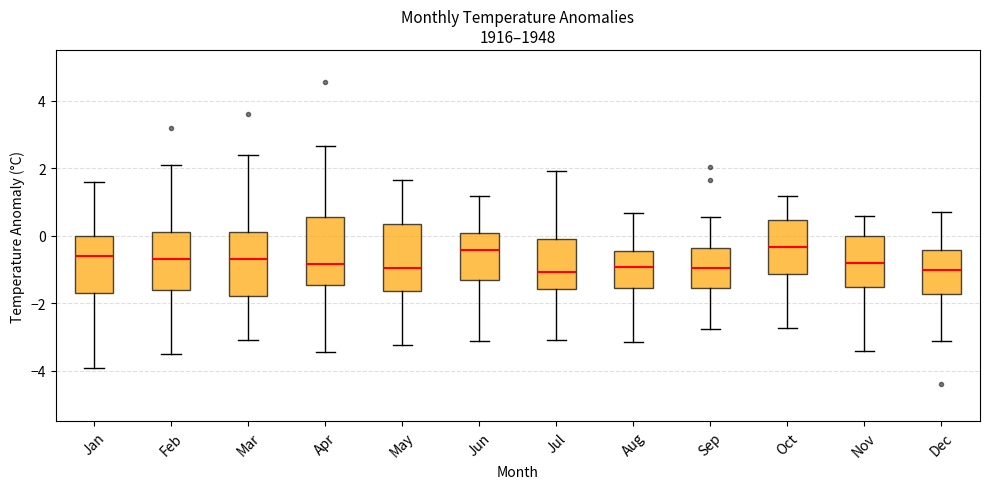

Reading left to right, transcribe this box plot: for each box, give where its median line is, the range the box spans, and where its two whiskers end, as read against the y-axis. The values are not printed on the chart, so give them approximately, as read against the axis.

Jan: median -0.6, box -1.8 to 0.0, whiskers -4.0 to 1.6
Feb: median -0.6, box -1.6 to 0.2, whiskers -3.4 to 2.2
Mar: median -0.6, box -1.8 to 0.2, whiskers -3.0 to 2.4
Apr: median -0.8, box -1.4 to 0.6, whiskers -3.4 to 2.6
May: median -1.0, box -1.6 to 0.4, whiskers -3.2 to 1.6
Jun: median -0.4, box -1.4 to 0.0, whiskers -3.2 to 1.2
Jul: median -1.0, box -1.6 to 0.0, whiskers -3.0 to 2.0
Aug: median -1.0, box -1.6 to -0.4, whiskers -3.2 to 0.6
Sep: median -1.0, box -1.6 to -0.4, whiskers -2.8 to 0.6
Oct: median -0.4, box -1.2 to 0.4, whiskers -2.8 to 1.2
Nov: median -0.8, box -1.6 to 0.0, whiskers -3.4 to 0.6
Dec: median -1.0, box -1.8 to -0.4, whiskers -3.2 to 0.6